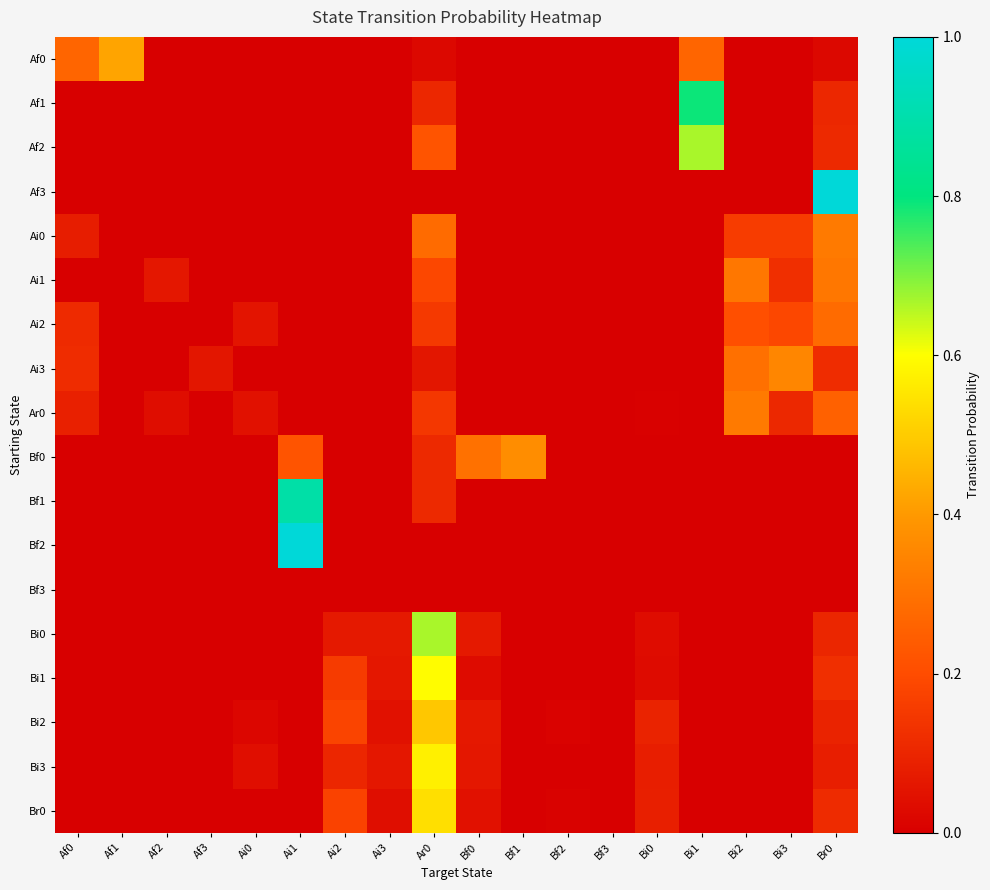

Rank the series by their maximum value, from highest to lowest.

Af3, Bf2, Bf1, Af1, Af2, Bi0, Bi1, Bi3, Br0, Bi2, Af0, Bf0, Ai3, Ar0, Ai0, Ai1, Ai2, Bf3